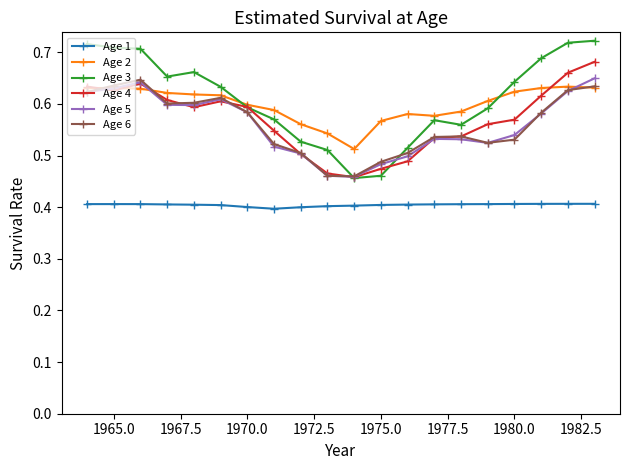

How many Age 2 values are between 0 and 1?

20